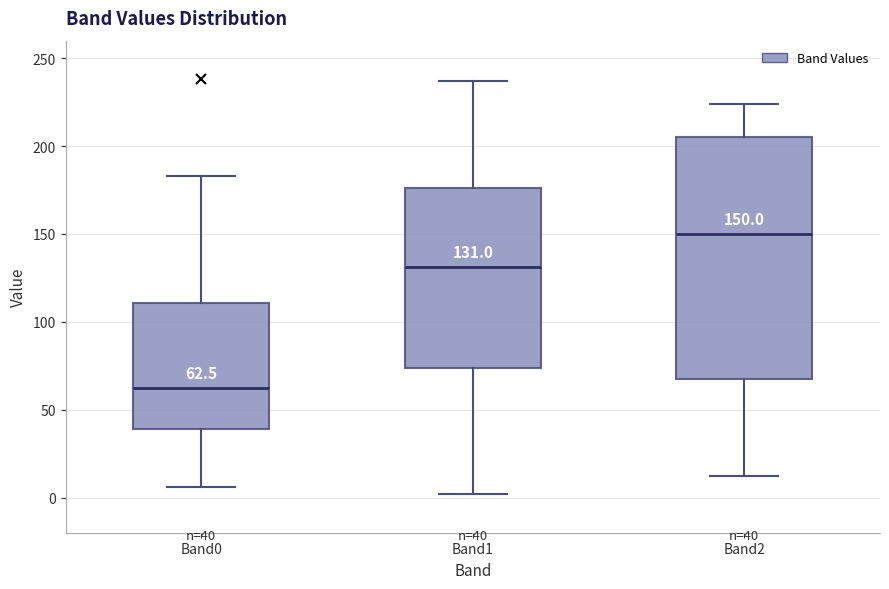

Which box's median line is the lowest?

Band0